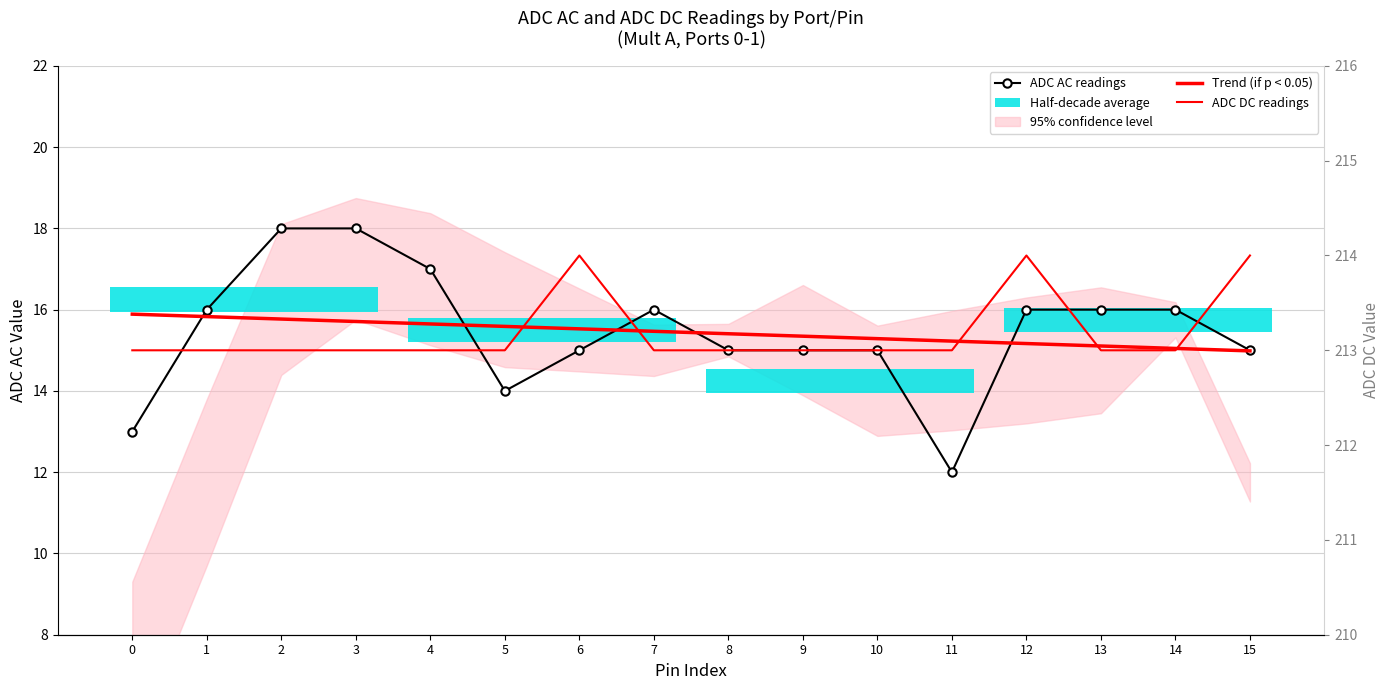

Which series has the largest range (max minus min)?

ADC AC readings